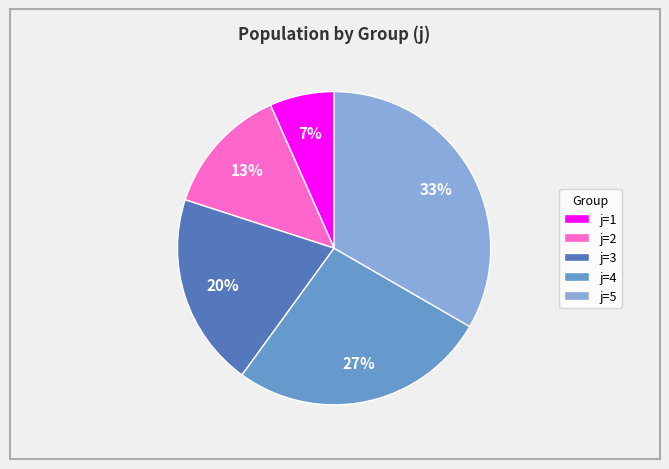

The j=2 slice represents 2% of the pie. True or false?

False